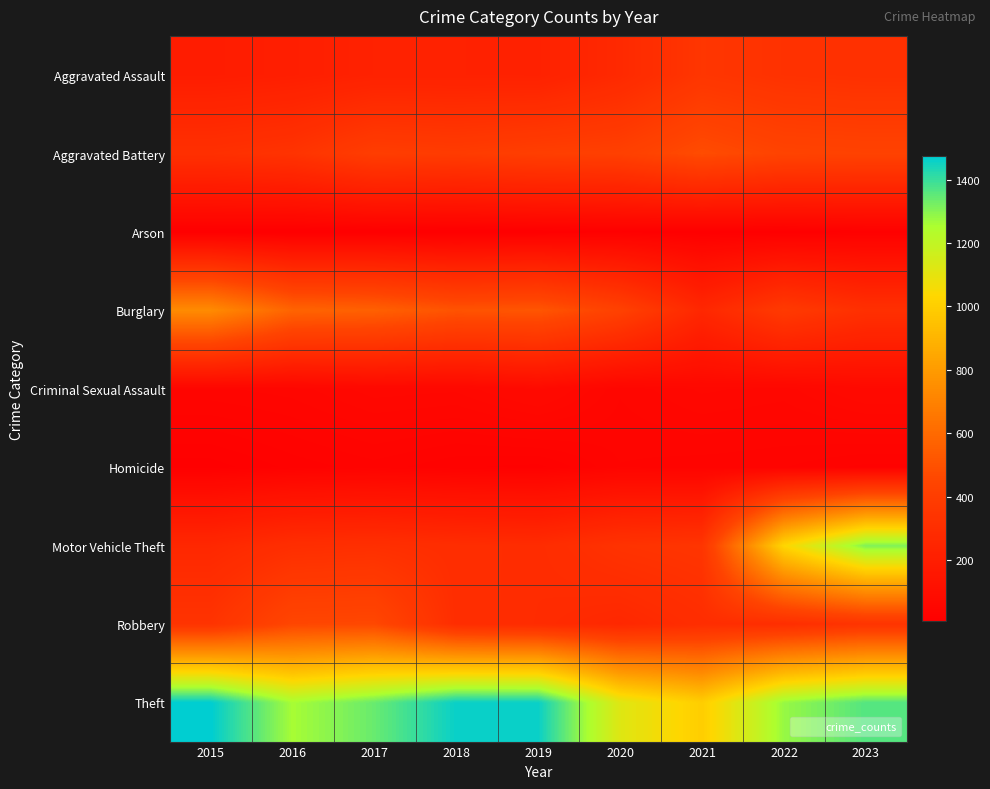

At which category is the sum across all series the highest?

2023